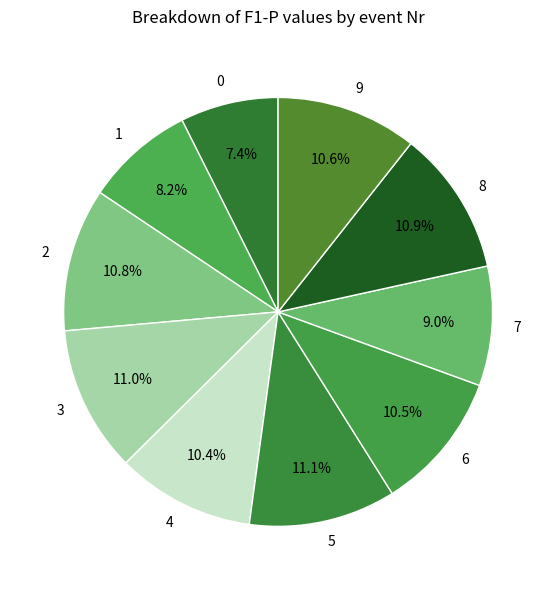

Combined, do 0 and 3 account for over 50%?

No